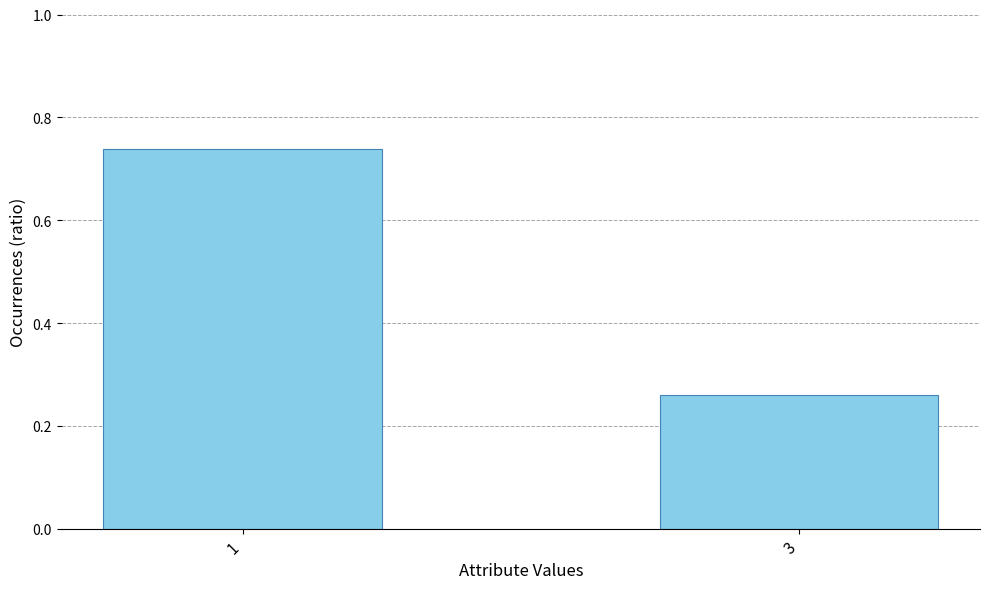

Which label corresponds to the smallest value in the chart?

3